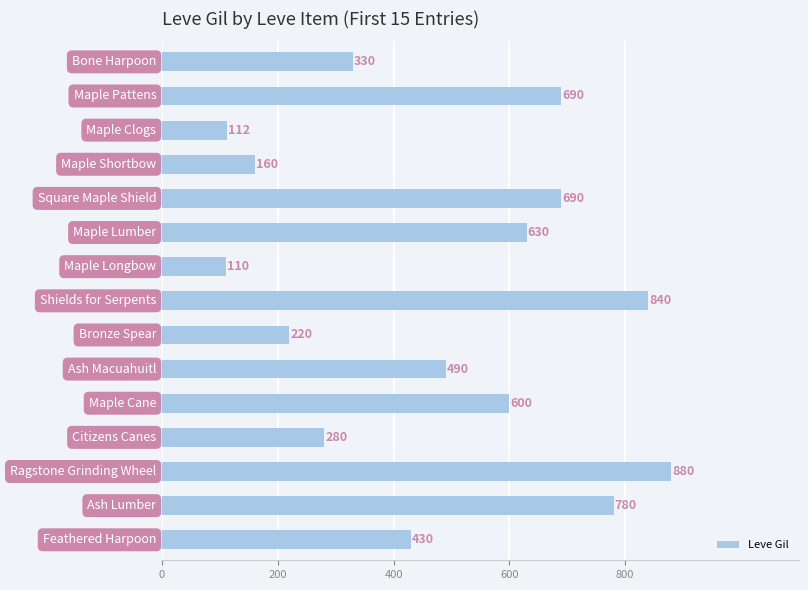

What is the value of the 15th bar from the top?

430